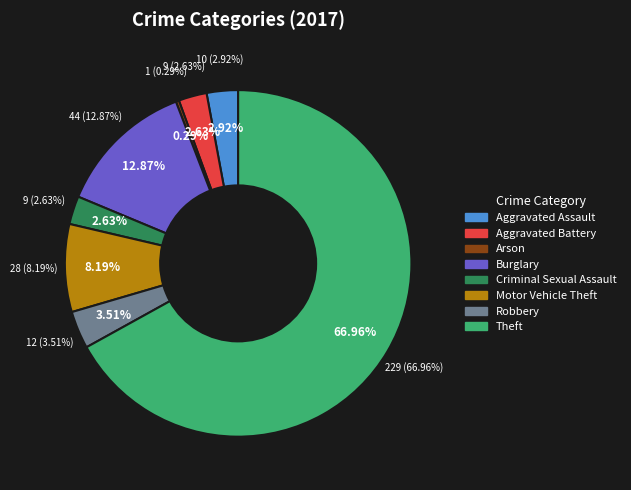

Approximately how many times larger is the value at Robbery compared to Motor Vehicle Theft?

0.4